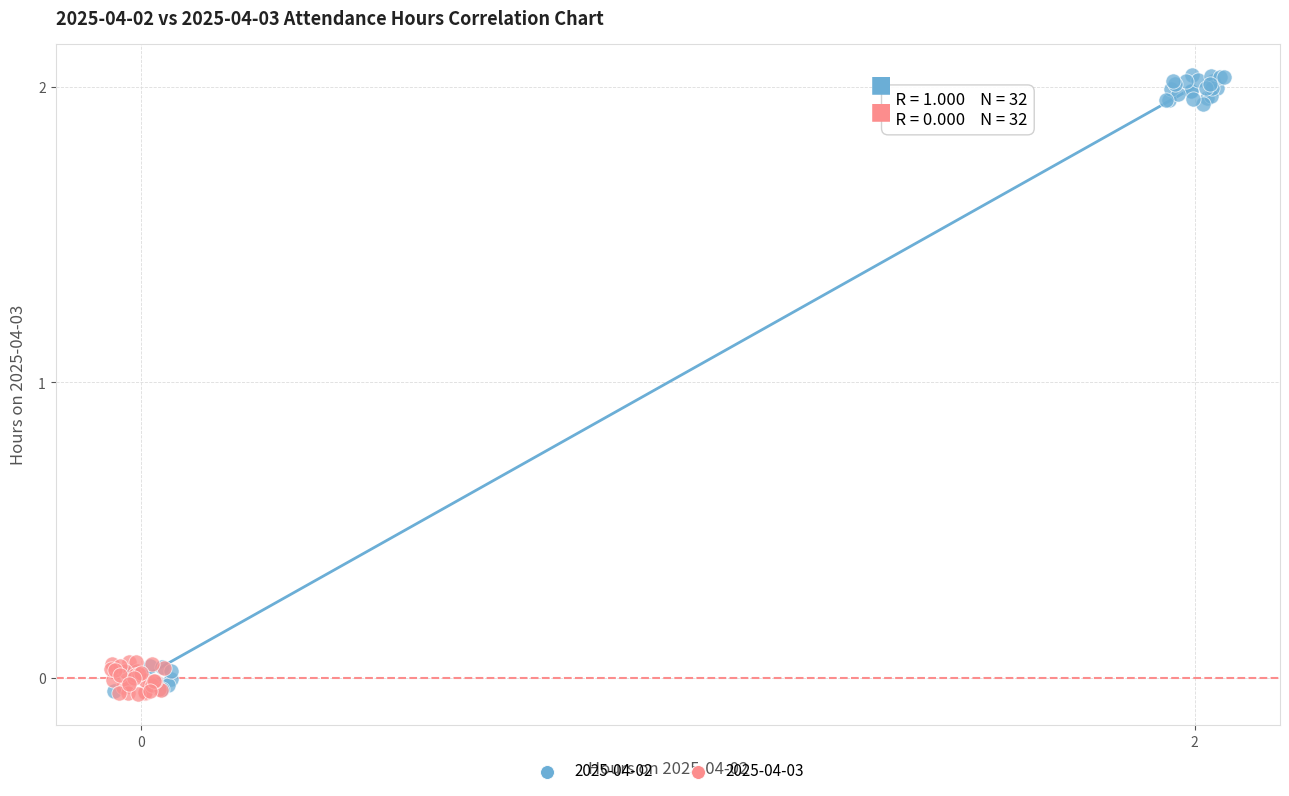

Which series reaches the maximum Y coordinate?

2025-04-02